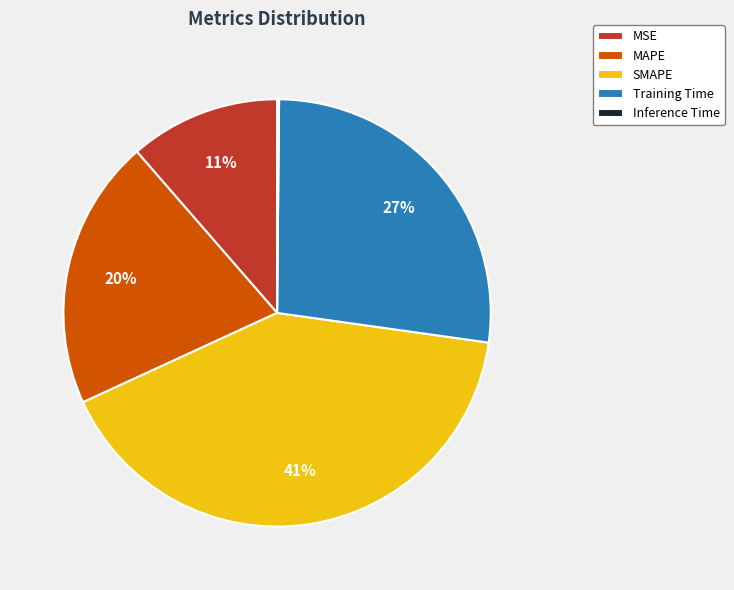

True or false: MSE accounts for 20% of the total.

False